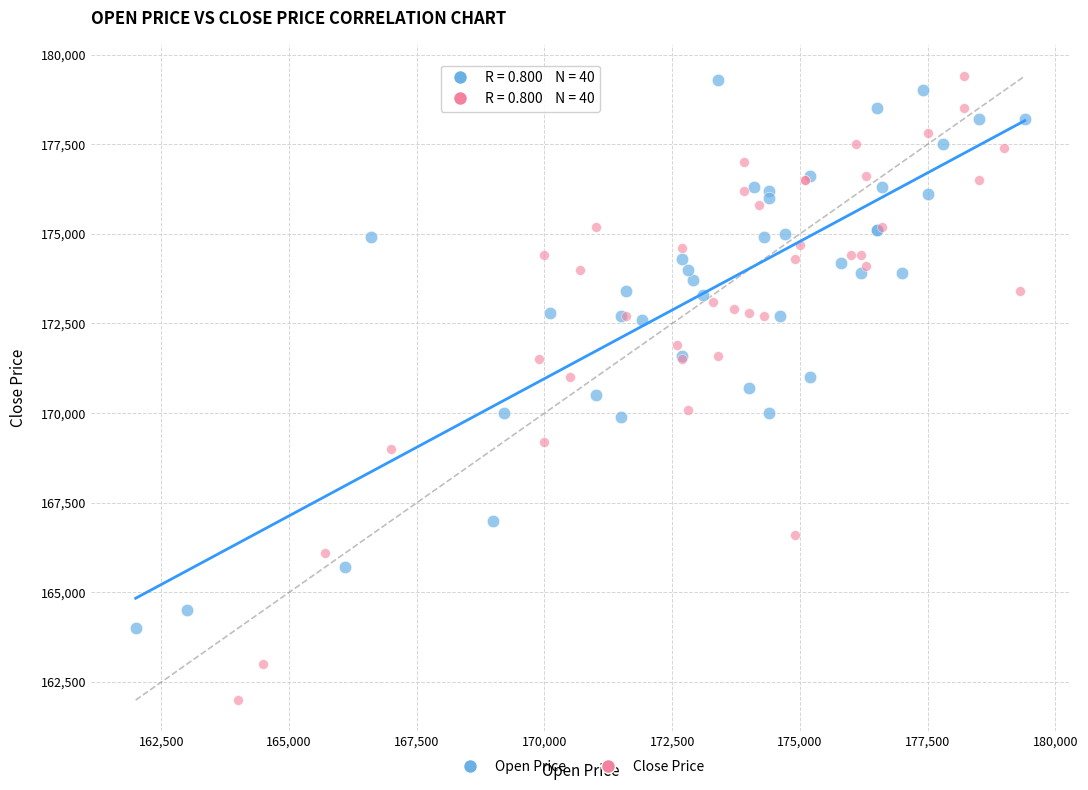

Which series contains the lowest Y value?

Close Price